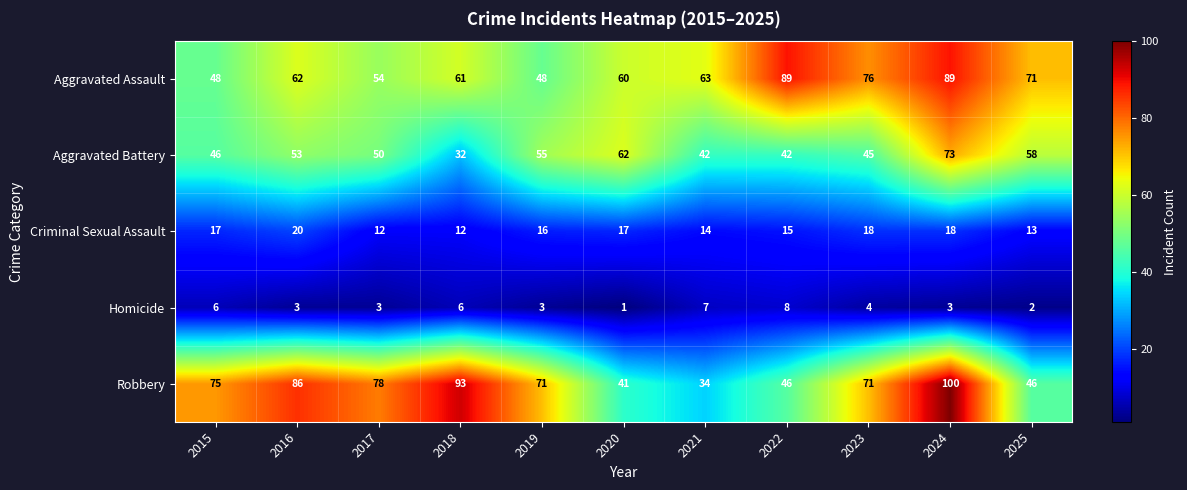

What is the spread (max minus min) of values at 2018?

87